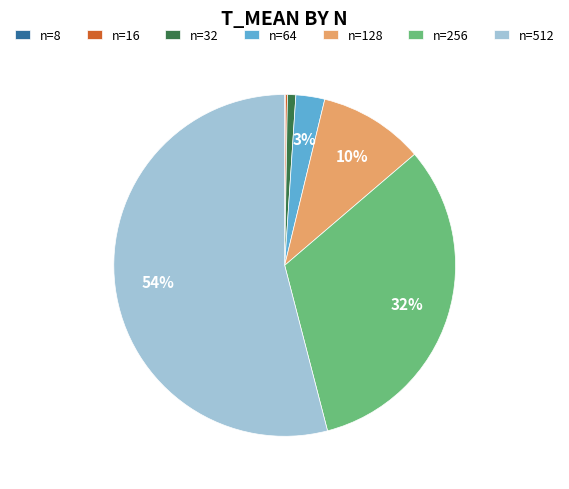

What is the largest slice in the pie chart?

n=512